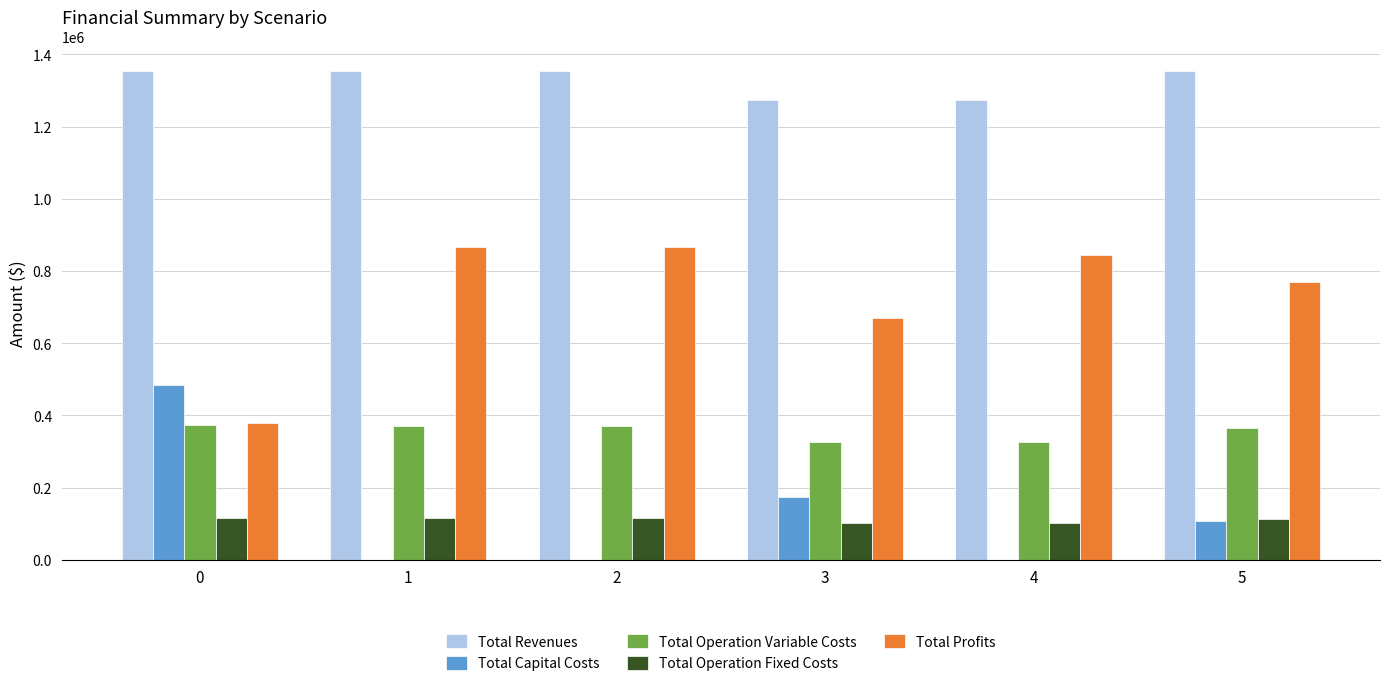

What is the sum of the Total Capital Costs values at 4 and 0?

483648.0